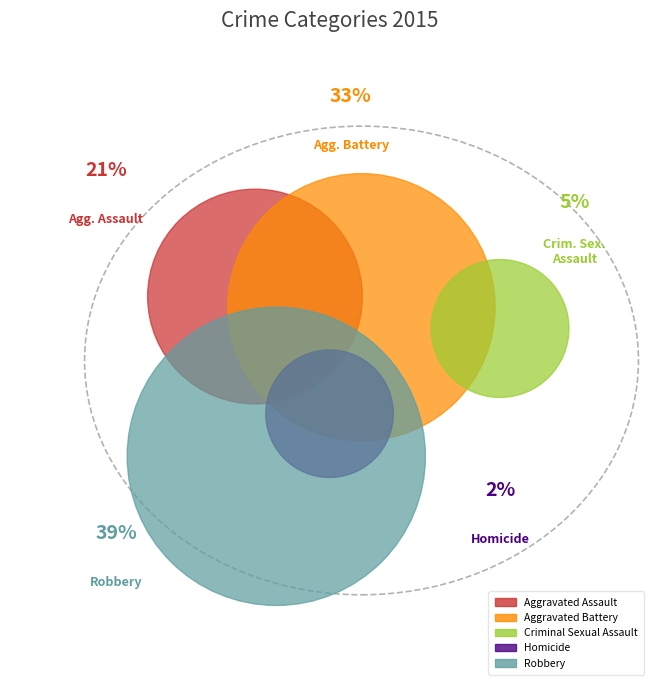

To the nearest percent, what portion does Criminal Sexual Assault represent?

5%